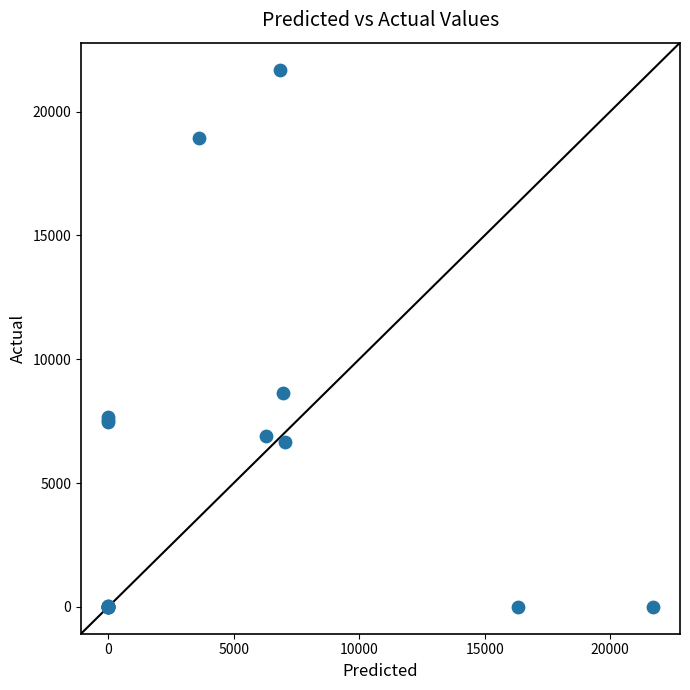

What Y value in the scatter plot is closest to 10847?

8638